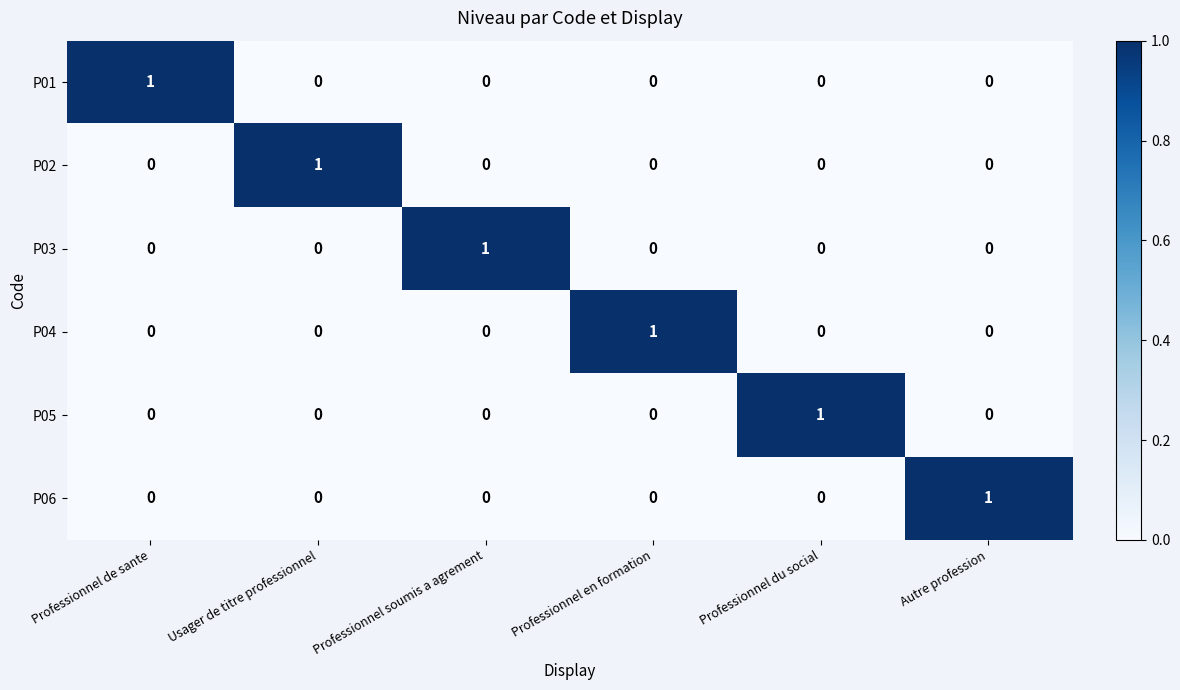

Is it true that P06 equals 0 at Professionnel du social?

True